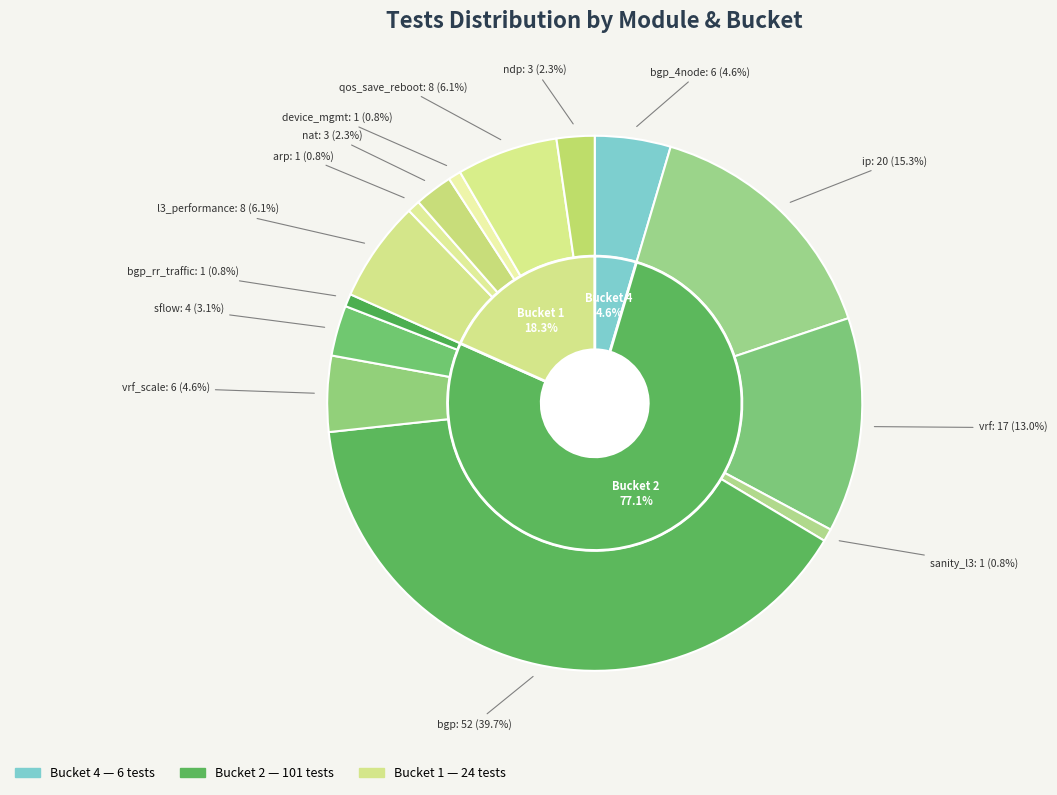

Is the sum of test_ndp.py and test_bgp_rr_traffic.py greater than half?

No